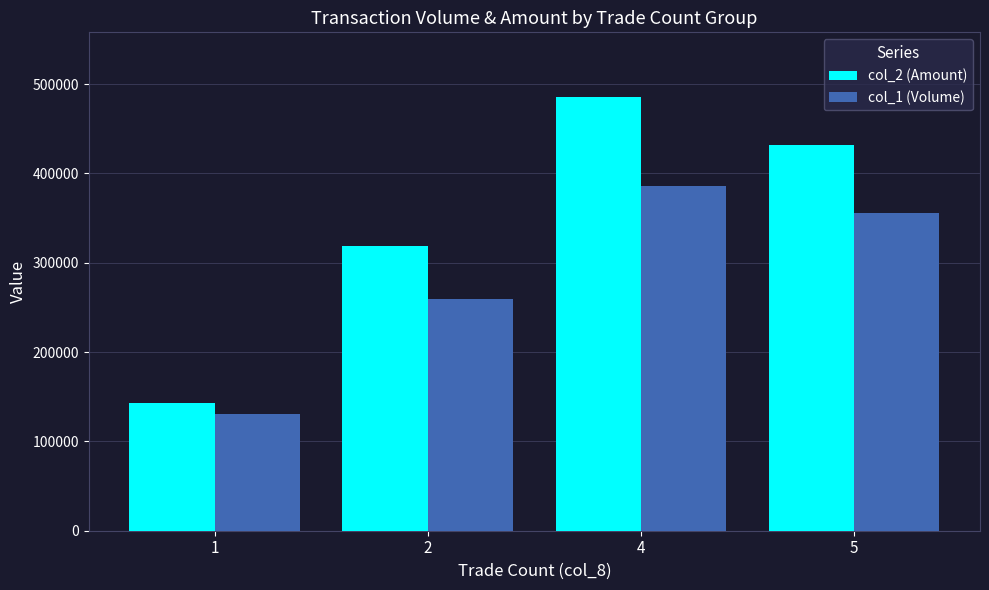

At which category is the sum across all series the highest?

4